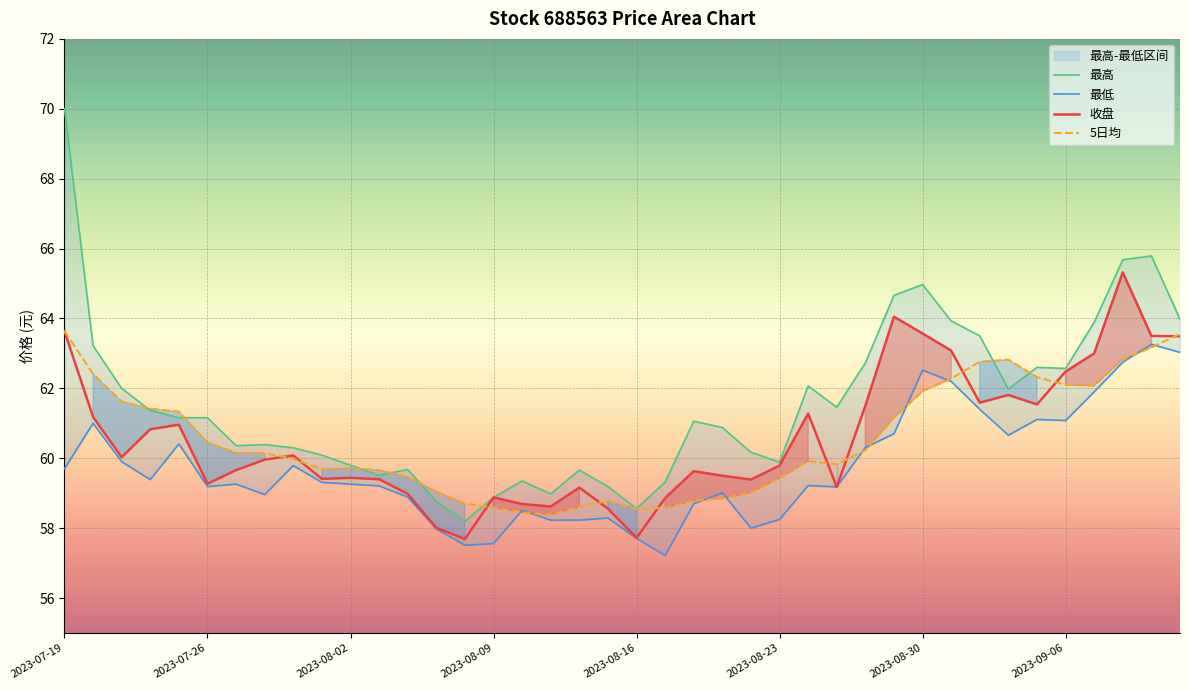

The 收盘 series shows 38.1 at 2023-08-02. True or false?

False